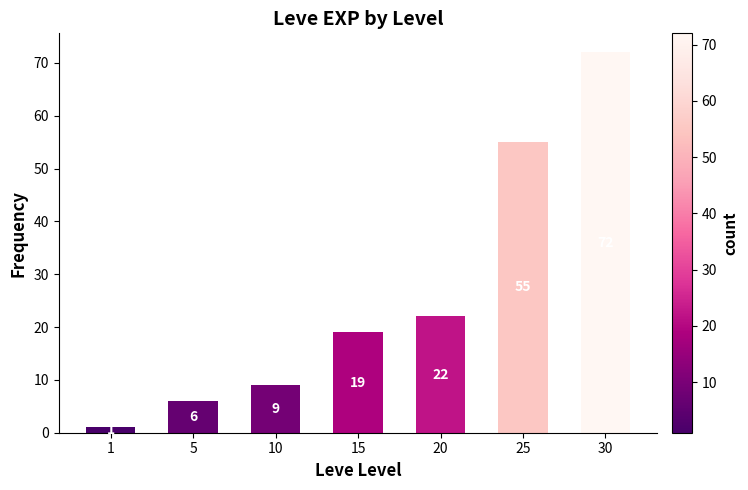

Reading left to right, list all the values displayed in this chart.

1=1	5=6	10=9	15=19	20=22	25=55	30=72